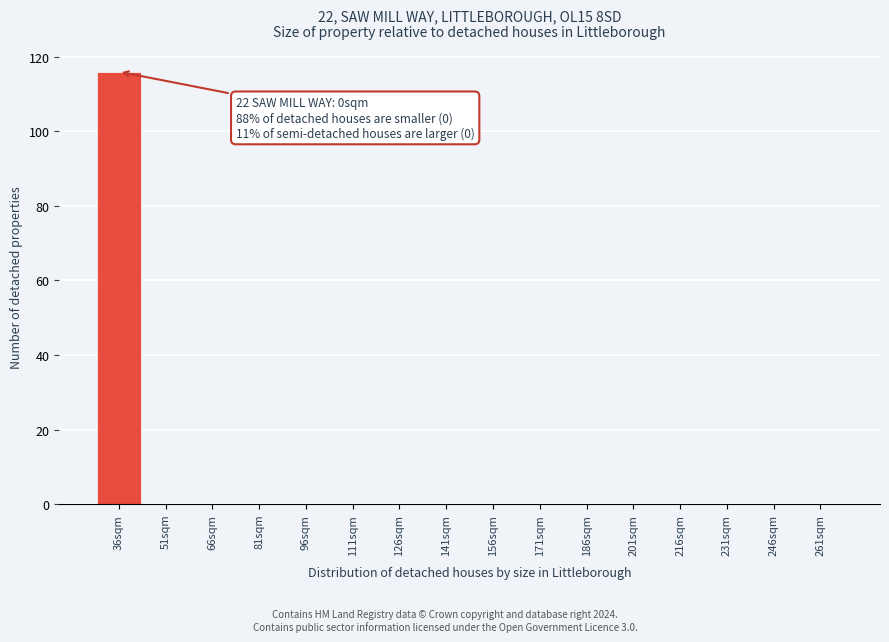

Reading right to left, what are all the values shown in this chart?

261sqm=0	246sqm=0	231sqm=0	216sqm=0	201sqm=0	186sqm=0	171sqm=0	156sqm=0	141sqm=0	126sqm=0	111sqm=0	96sqm=0	81sqm=0	66sqm=0	51sqm=0	36sqm=116